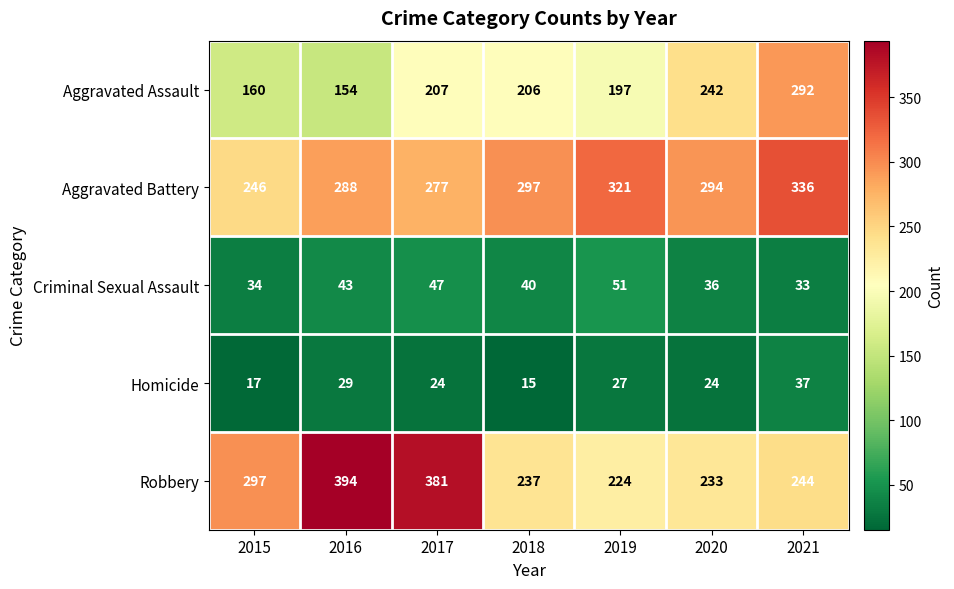

Read the Robbery value at 2016, to the nearest 50.

400